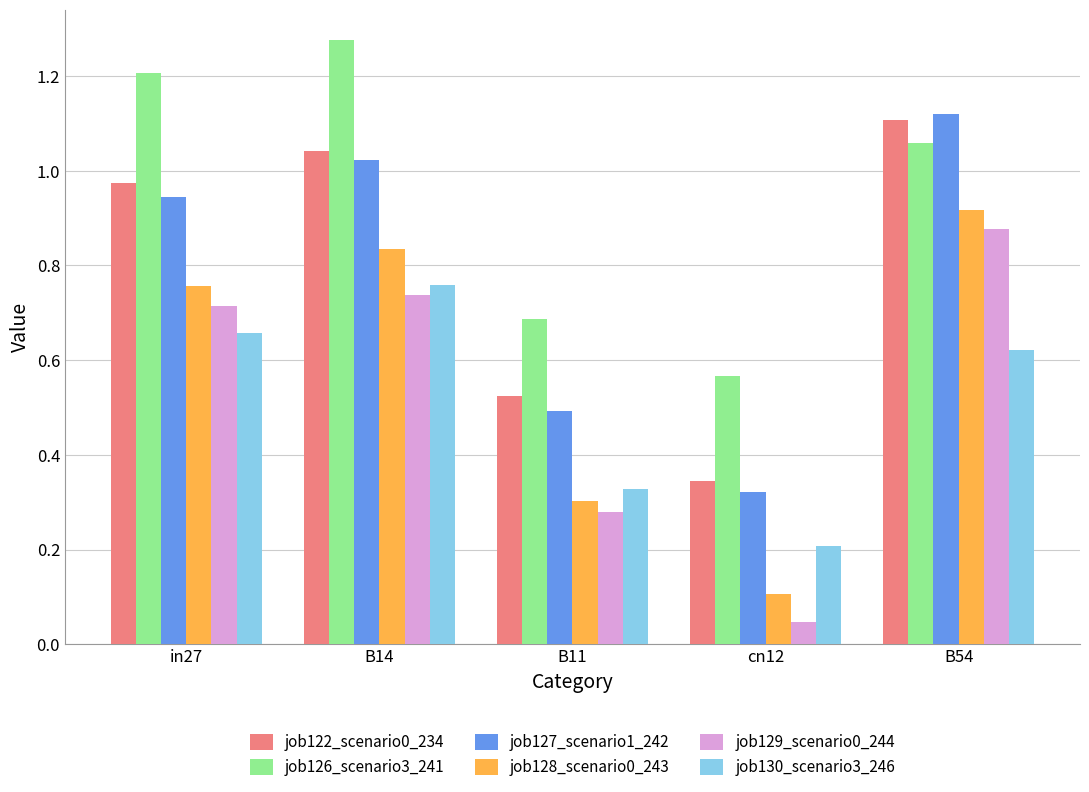

Rank the categories by job126_scenario3_241 value from lowest to highest.

cn12, B11, B54, in27, B14